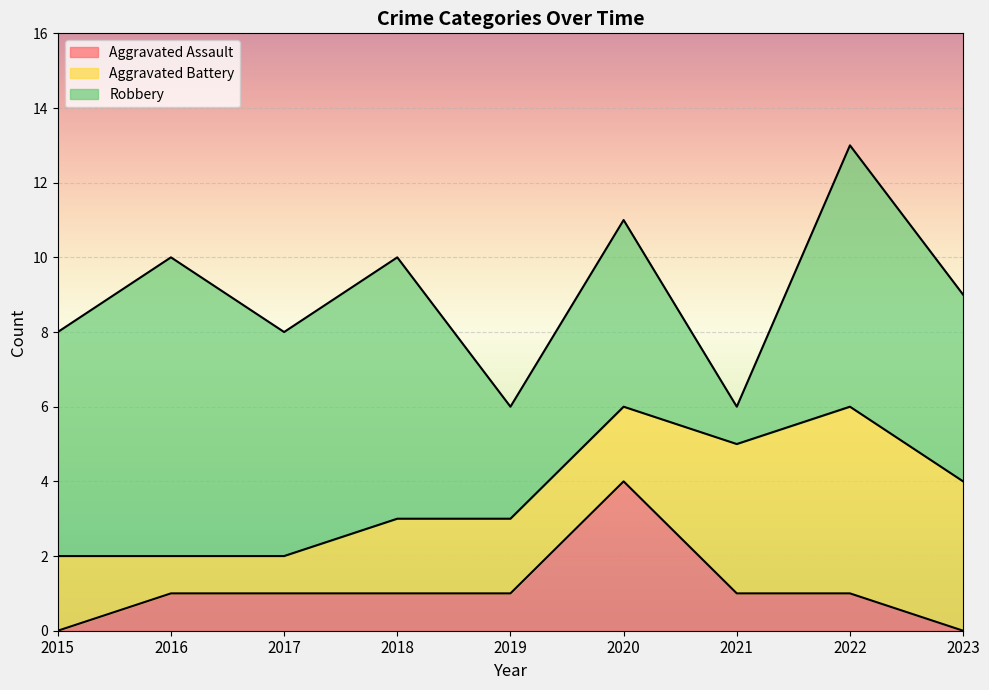

What is the difference between the maximum and second lowest values in the Aggravated Assault series?

4